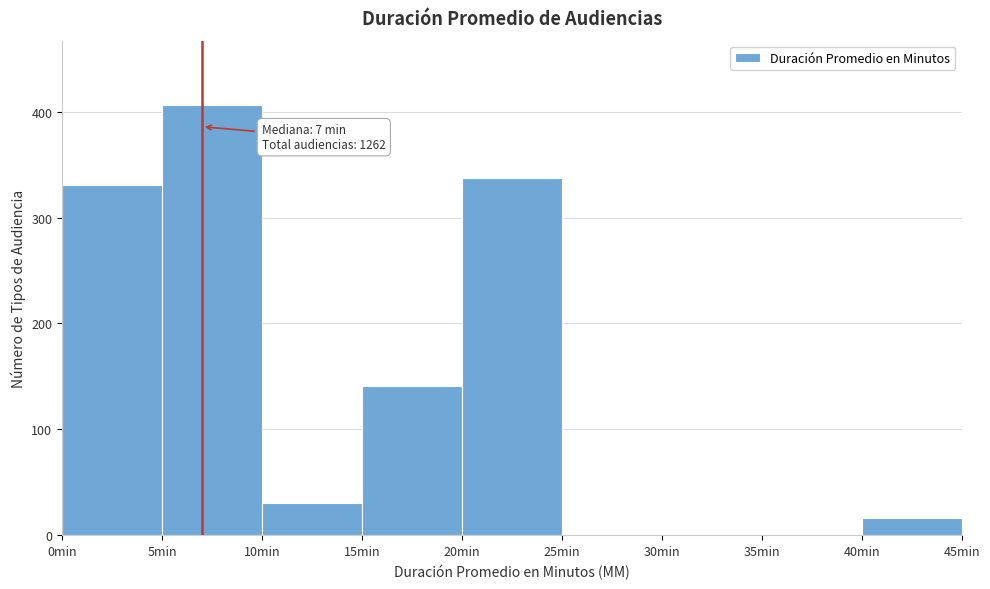

Over which range of the x-axis is the bar tallest?

5 to 10